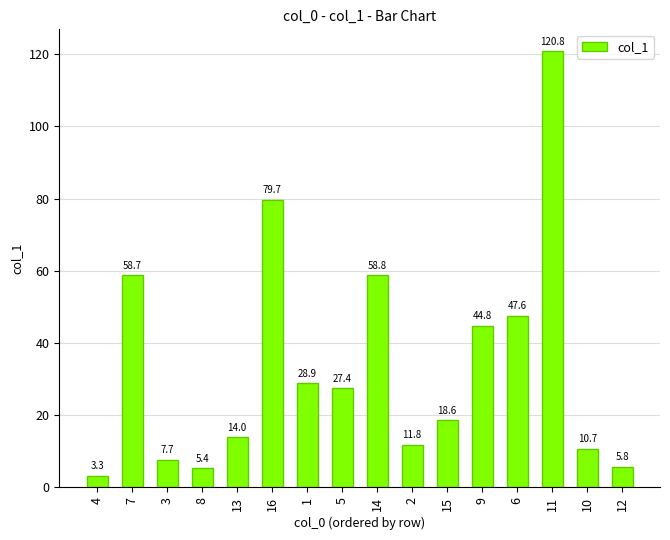

True or false: the data shows 183.3 at 11.

False